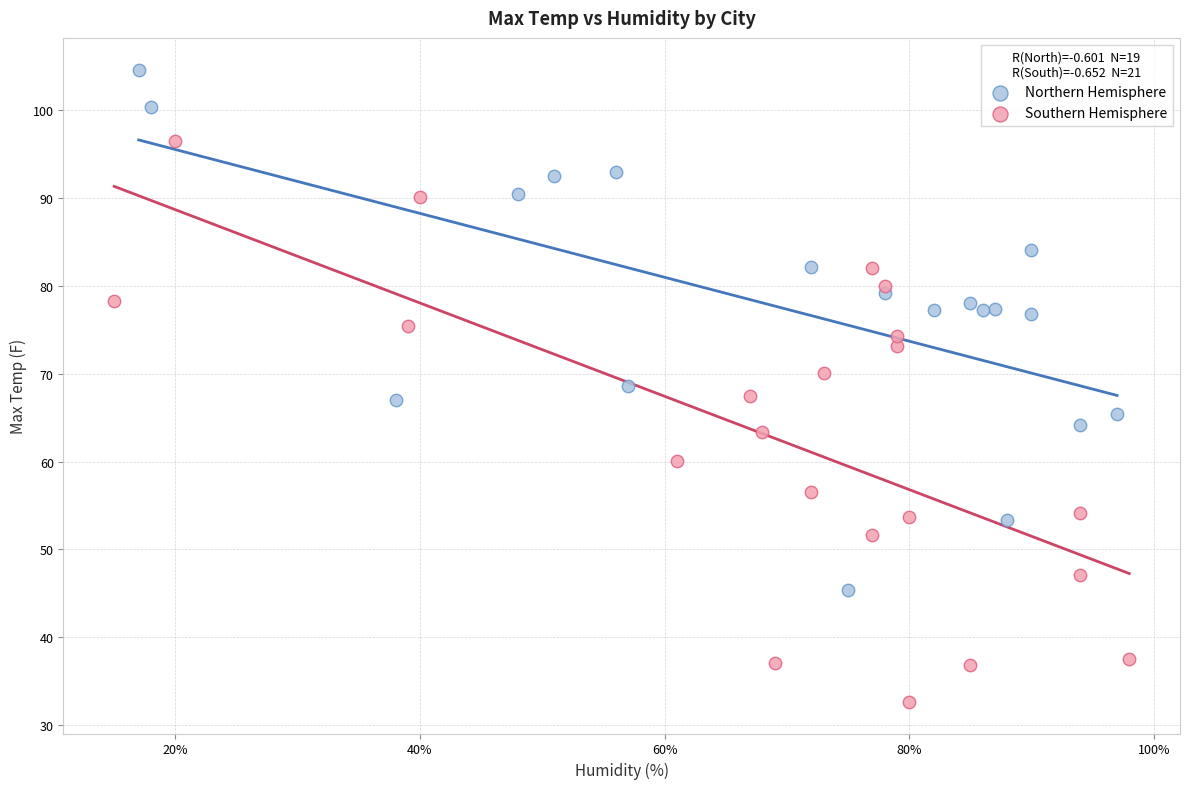

Which series contains the lowest Y value?

Southern Hemisphere